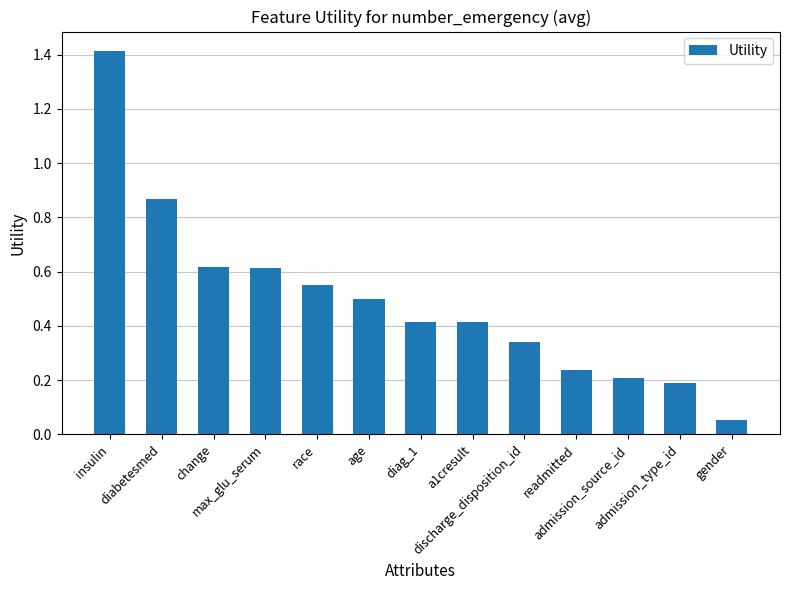

What is the difference between the second highest and second lowest values?

0.7